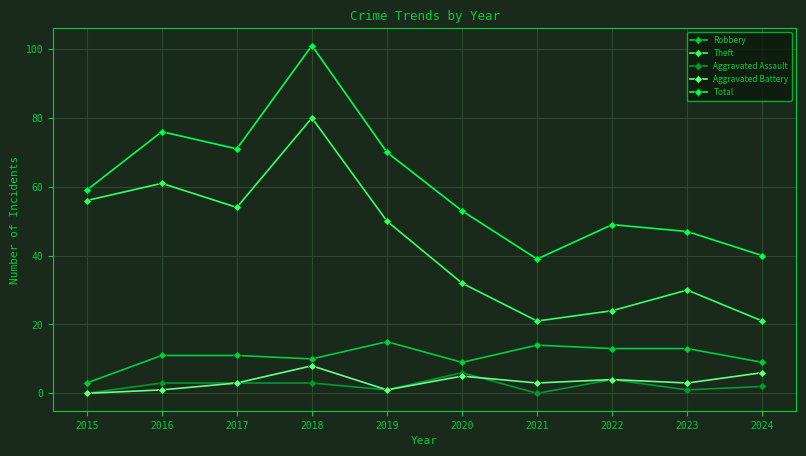

At which category is the sum across all series the highest?

2018